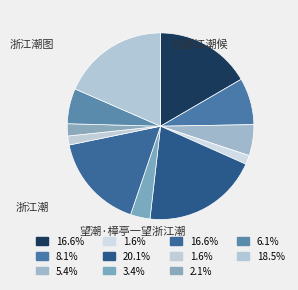

How many segments does this pie chart have?

11